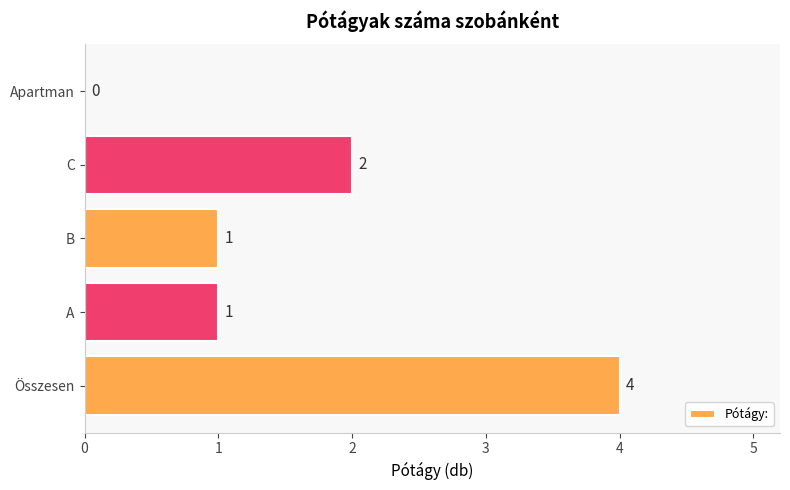

Count the number of data series in this chart.

1